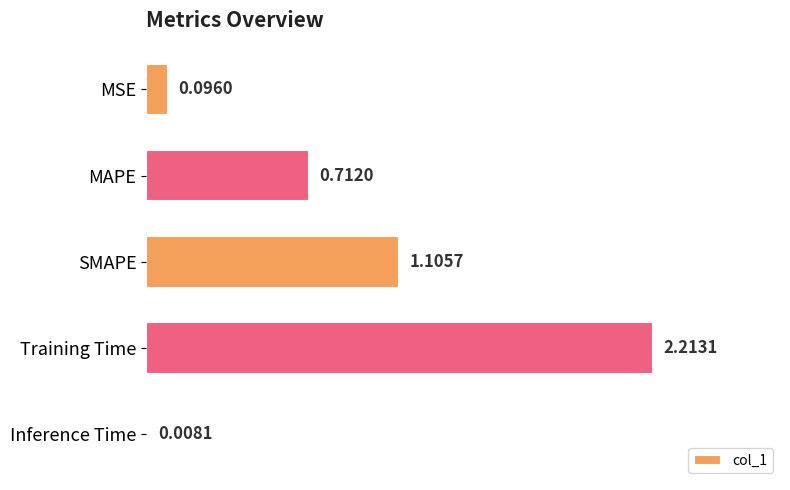

What is the sum of all values?

4.1